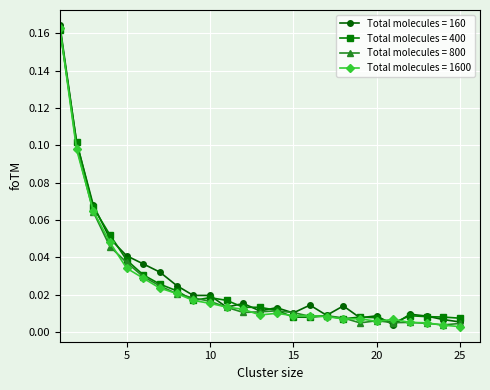

True or false: Total molecules = 160 has more than 0 points higher than both neighbors.

True